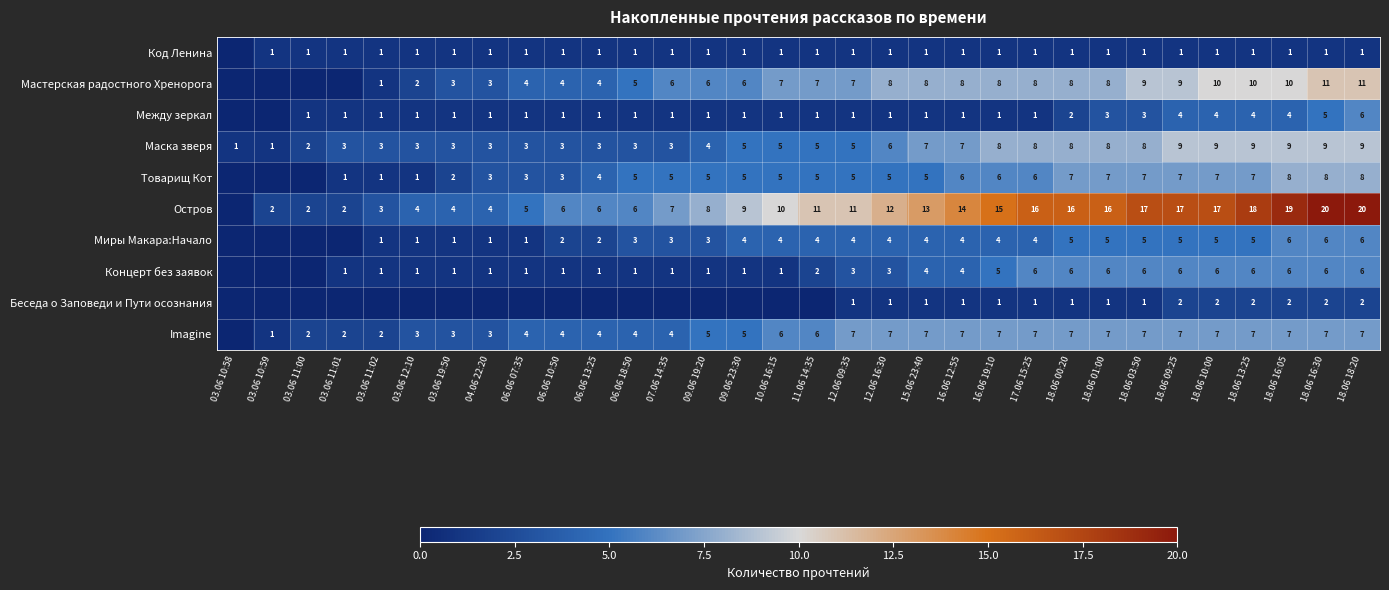

At which category is the sum across all series the highest?

18.06 18:20